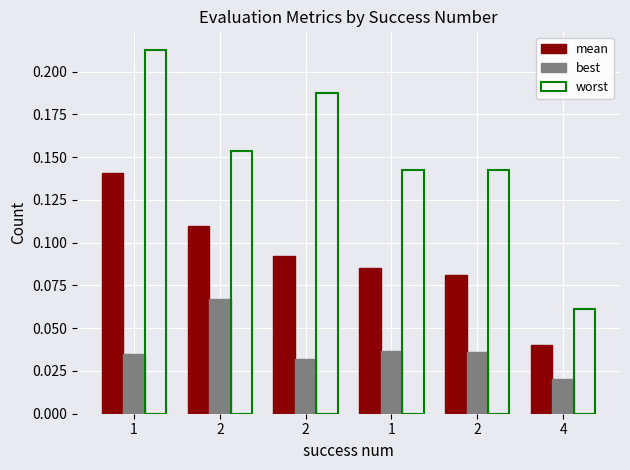

List the series in order of their overall mean, lowest first.

best, mean, worst